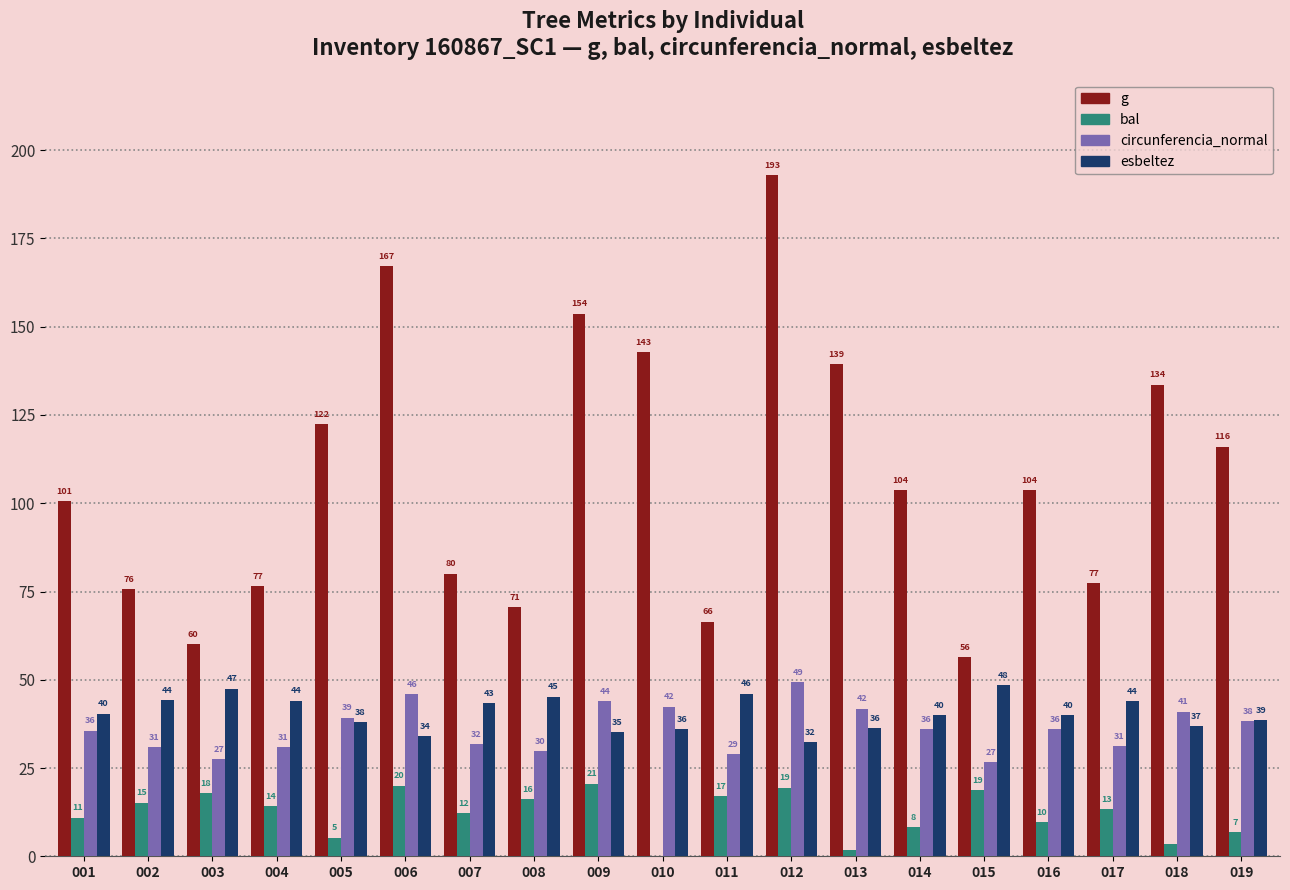

Which category has the highest value in the esbeltez series?

015